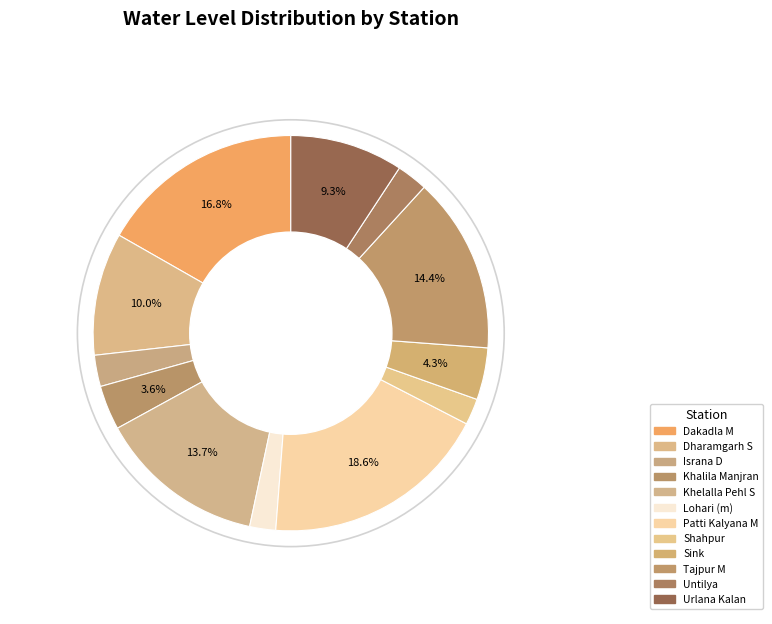

Does Lohari (m) represent more than half of the total?

No